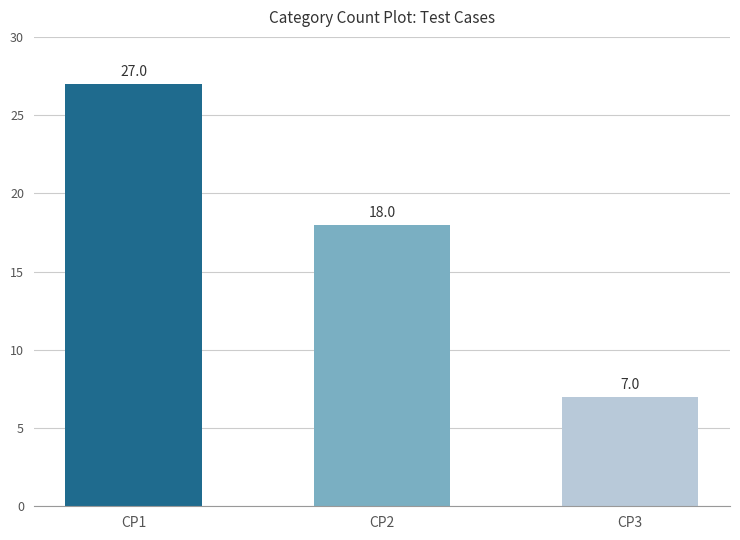

What is the maximum value shown in the chart?

27